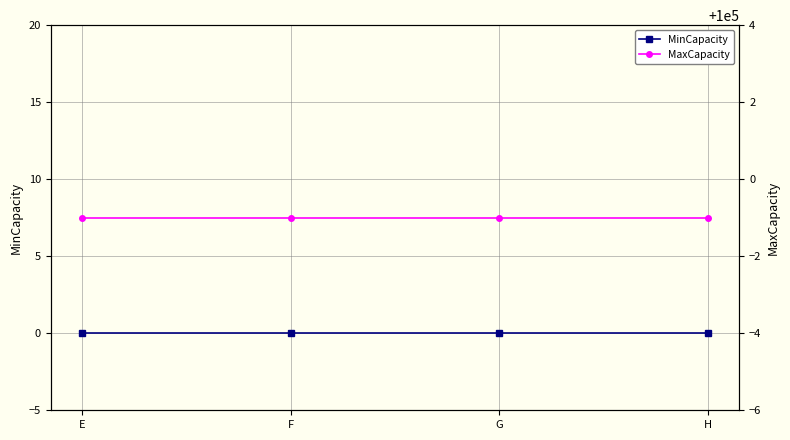

How many lines are shown in the chart?

2